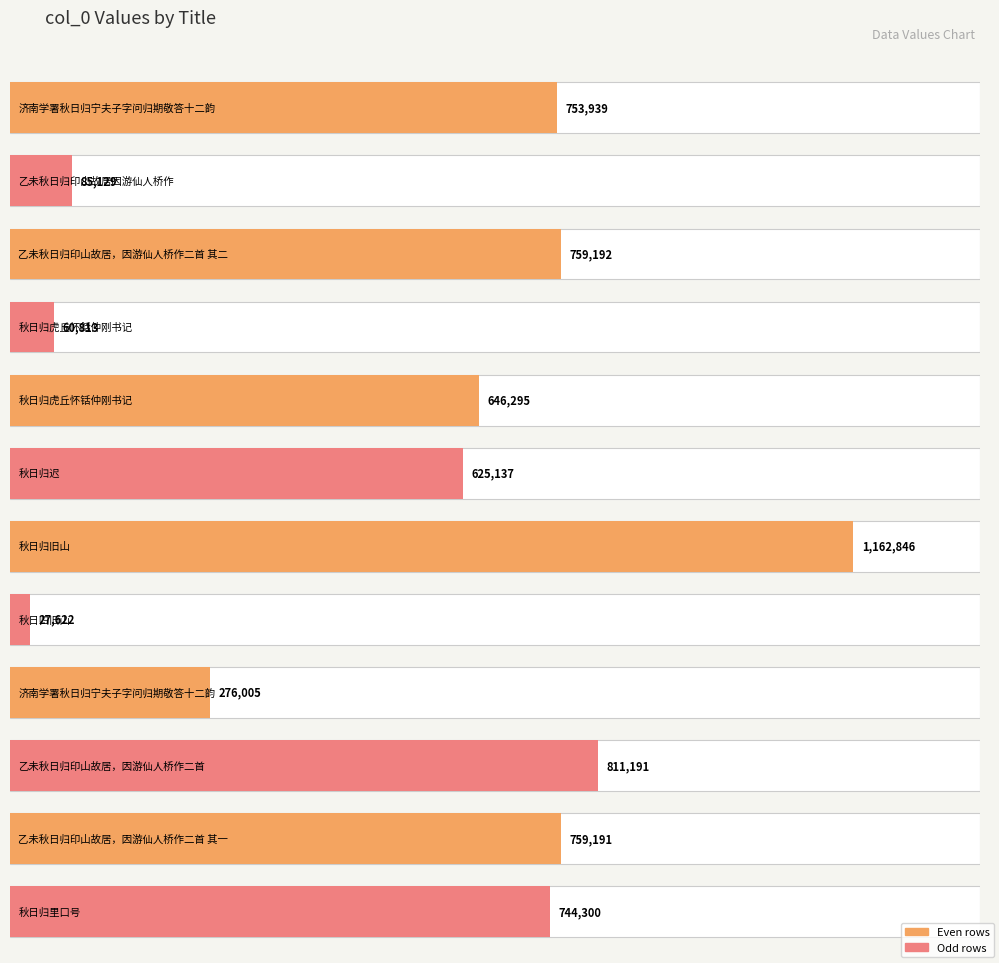

The value at 乙未秋日归印山故居，因游仙人桥作二首 is 811191. True or false?

True